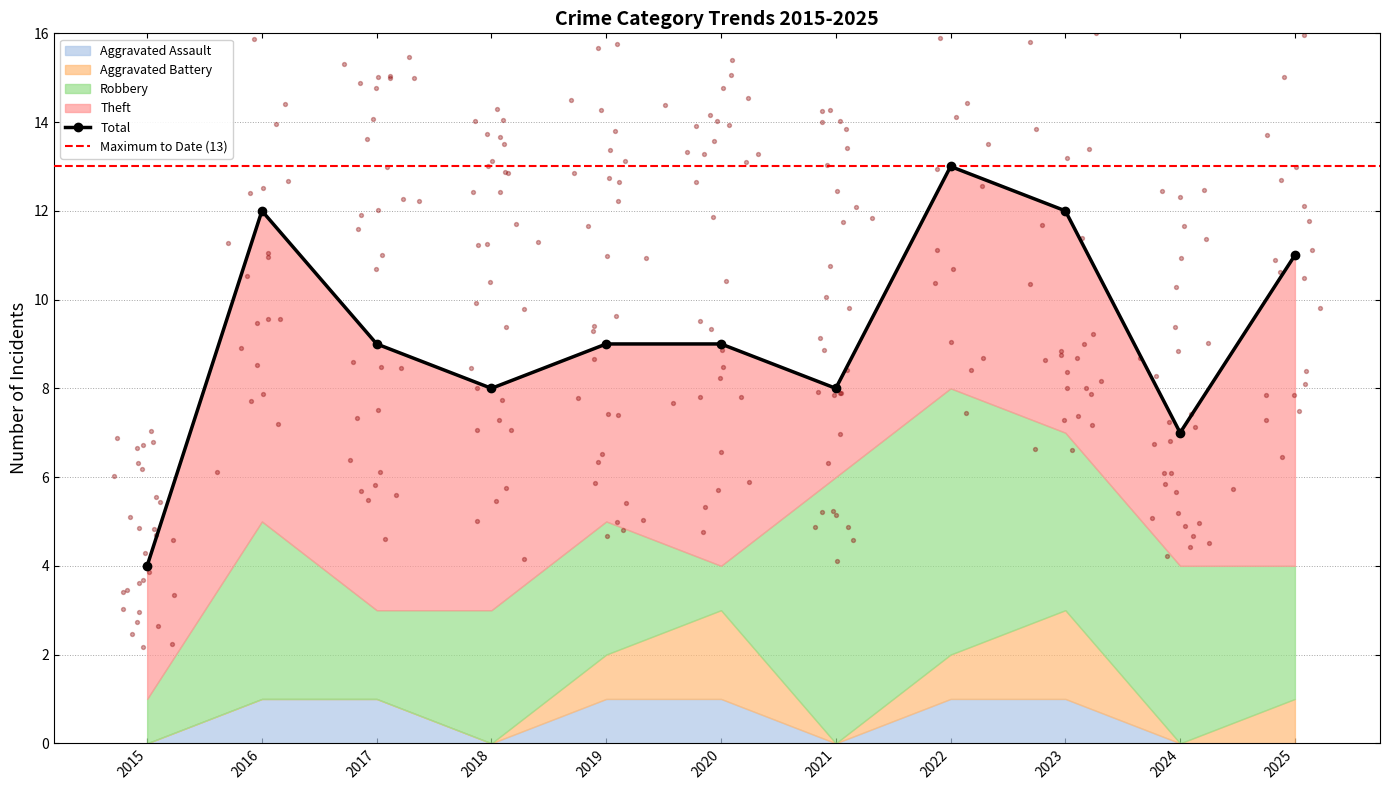

Which series has the widest spread of Y values?

Total